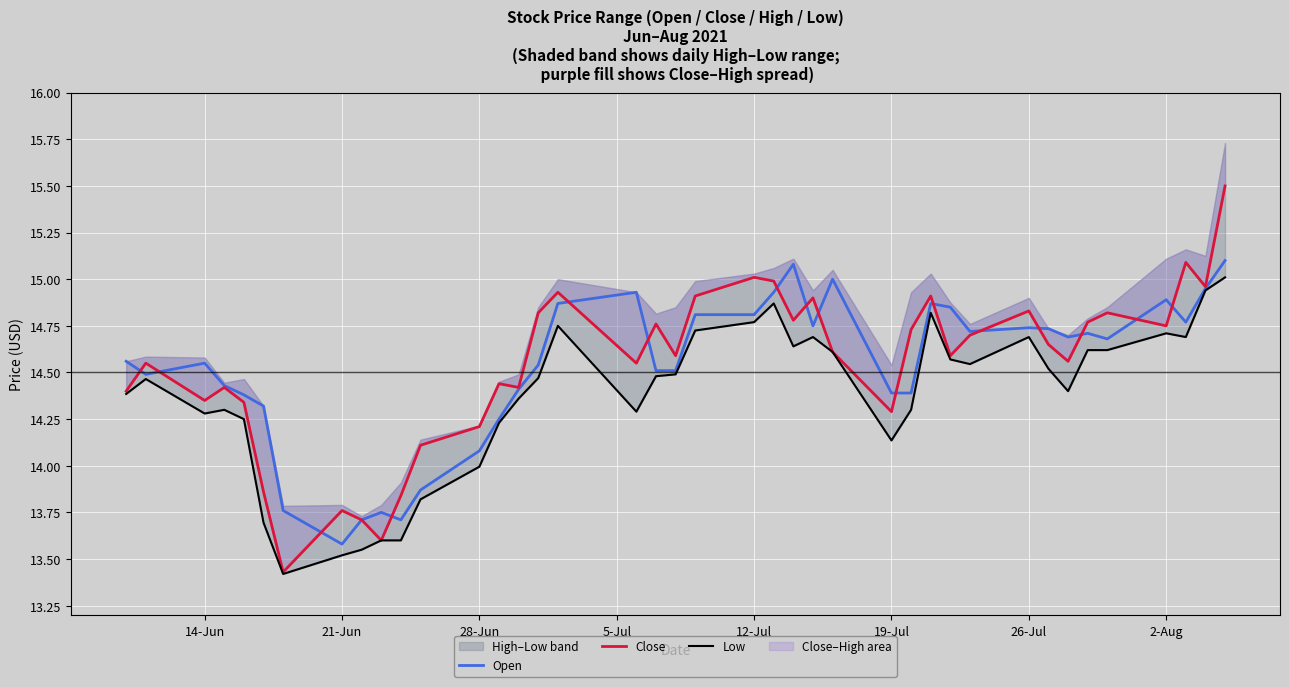

Reading left to right, transcribe all the data shown in this chart.

Open: 14.6	14.5	14.6	14.4	14.4	14.3	13.8	13.6	13.7	13.8	13.7	13.9	14.1	14.2	14.4	14.5	14.9	14.9	14.5	14.5	14.8	14.8	14.9	15.1	14.8	15.0	14.4	14.4	14.9	14.8	14.7	14.7	14.7	14.7	14.7	14.7	14.9	14.8	14.9	15.1
Close: 14.4	14.6	14.3	14.4	14.3	13.9	13.4	13.8	13.7	13.6	13.8	14.1	14.2	14.4	14.4	14.8	14.9	14.6	14.8	14.6	14.9	15.0	15.0	14.8	14.9	14.6	14.3	14.7	14.9	14.6	14.7	14.8	14.7	14.6	14.8	14.8	14.8	15.1	15.0	15.5
Low: 14.4	14.5	14.3	14.3	14.2	13.7	13.4	13.5	13.6	13.6	13.6	13.8	14.0	14.2	14.4	14.5	14.8	14.3	14.5	14.5	14.7	14.8	14.9	14.6	14.7	14.6	14.1	14.3	14.8	14.6	14.5	14.7	14.5	14.4	14.6	14.6	14.7	14.7	14.9	15.0